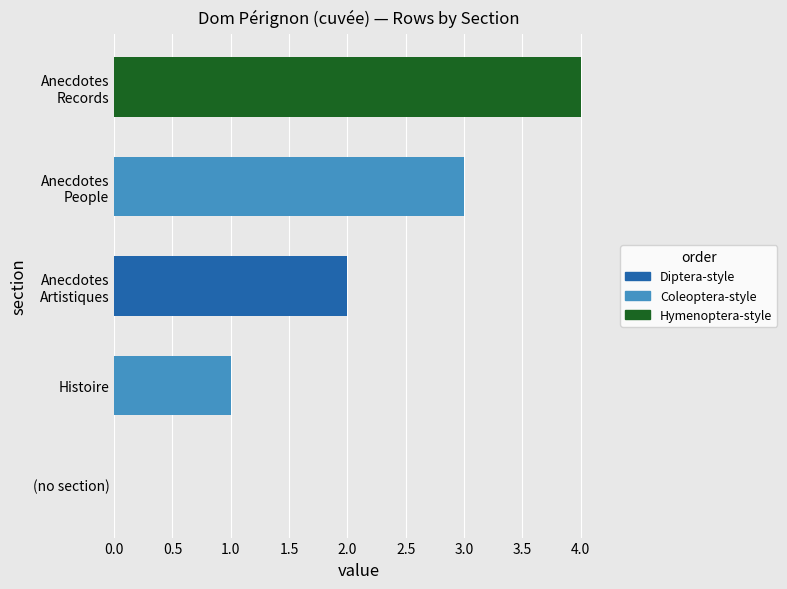

What is the sum of all values?

10